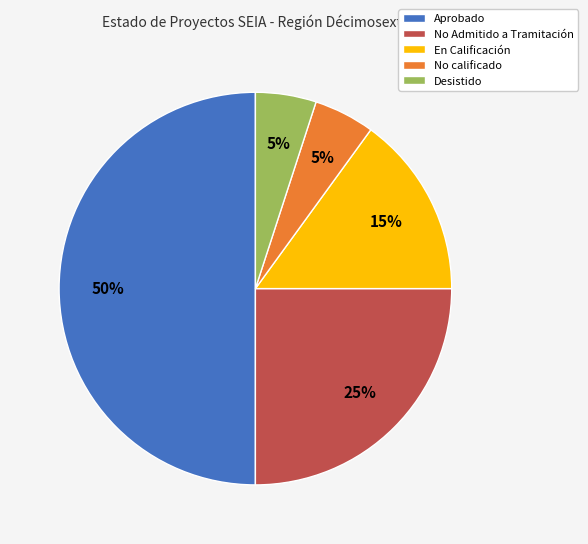

What percentage is the En Calificación slice, to the nearest percent?

15%